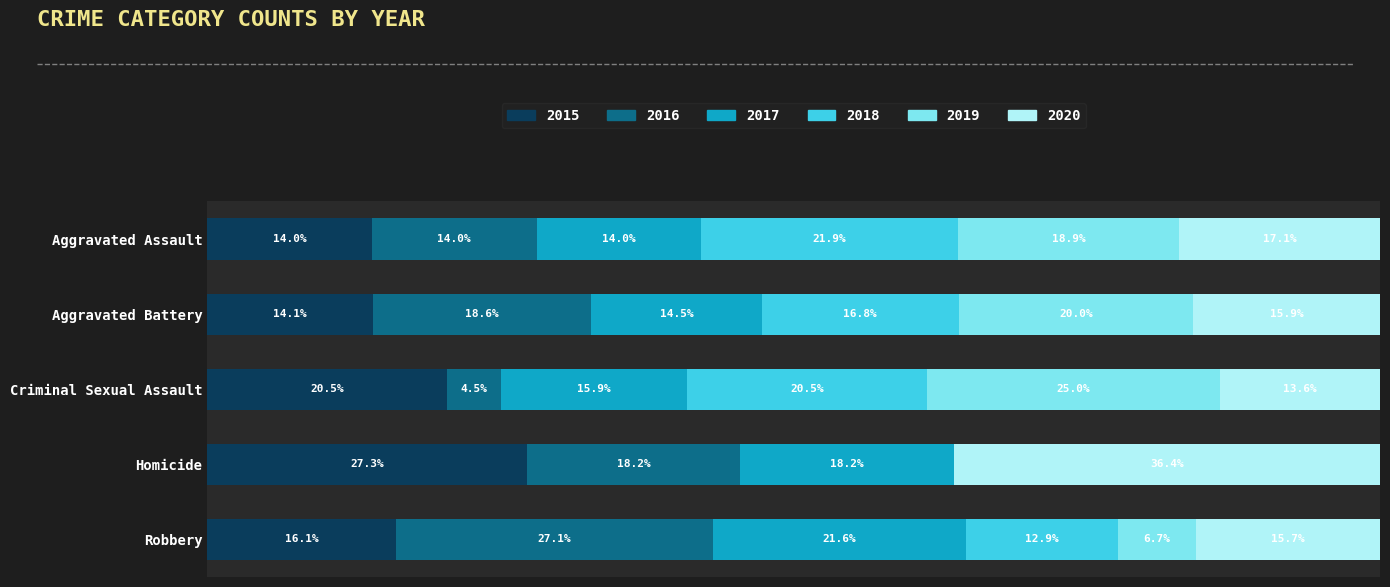

At which label does 2015 reach its peak?

Homicide